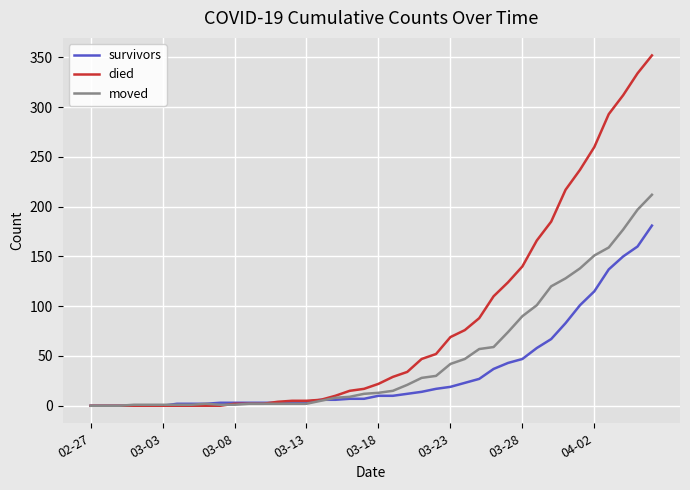

What are all the series names shown in the legend?

survivors, died, moved